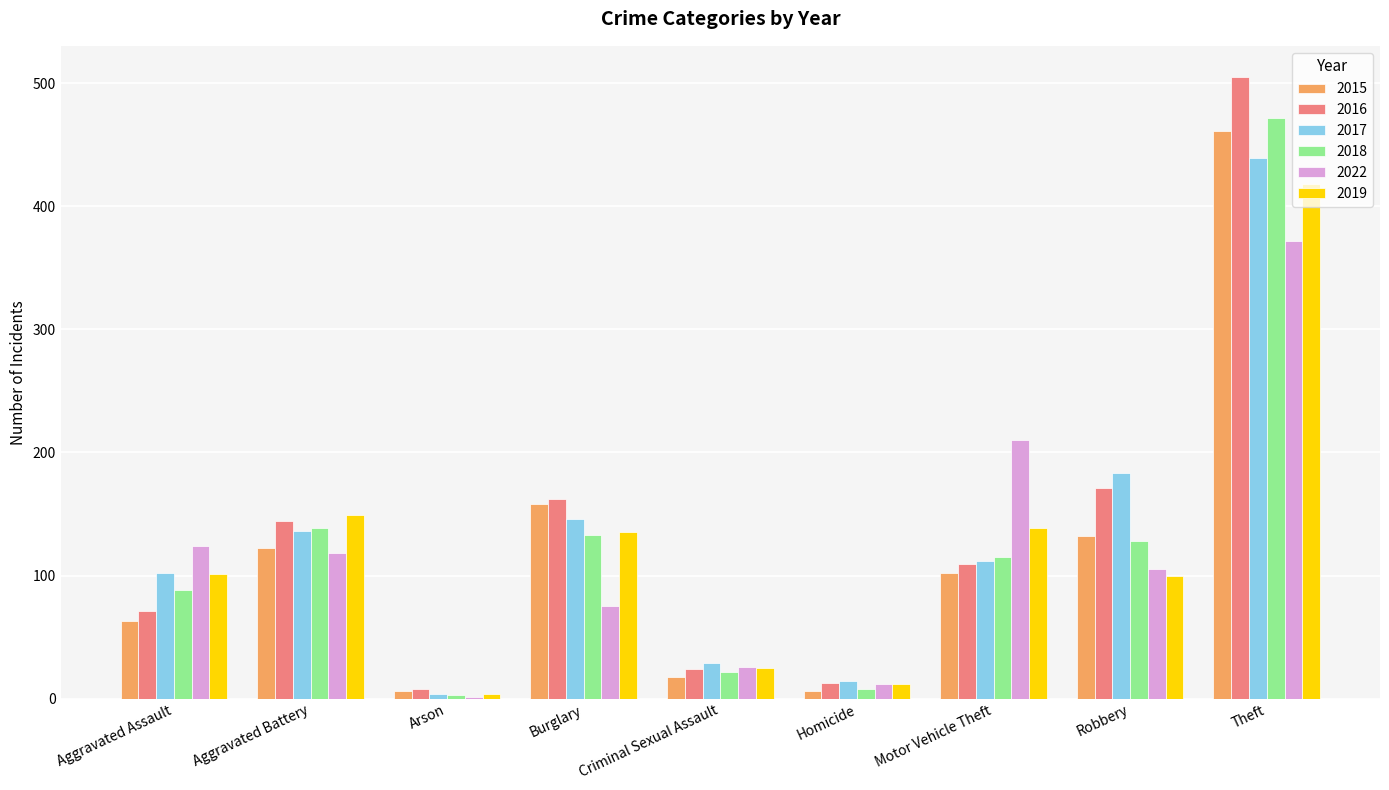

Where does the 2017 series first go above 112?

Aggravated Battery